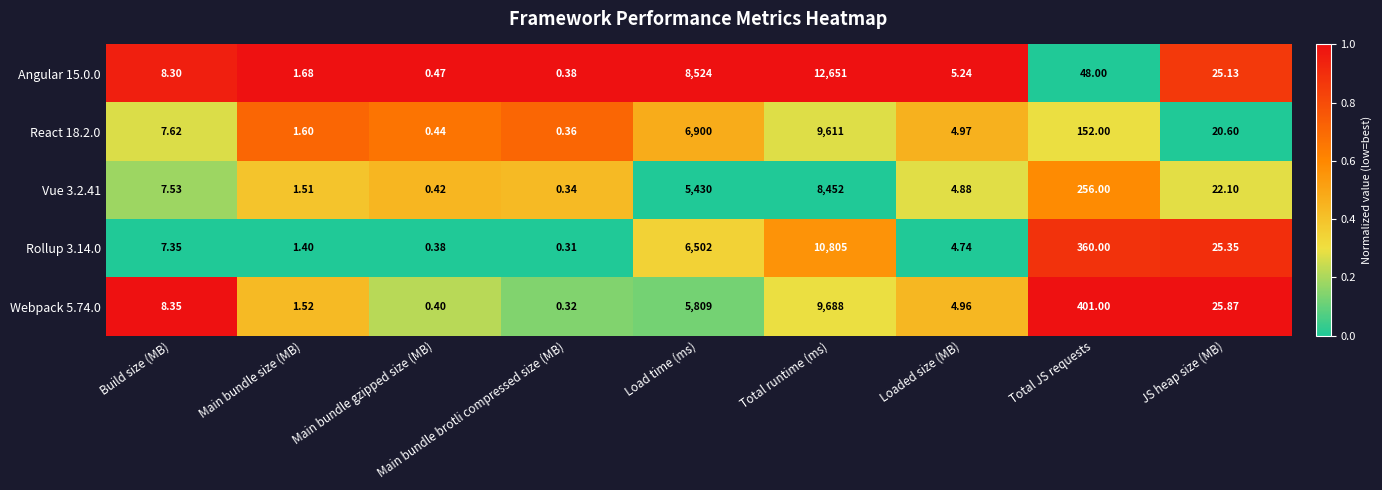

Rank the series at Total JS requests from lowest to highest value.

Angular 15.0.0, React 18.2.0, Vue 3.2.41, Rollup 3.14.0, Webpack 5.74.0